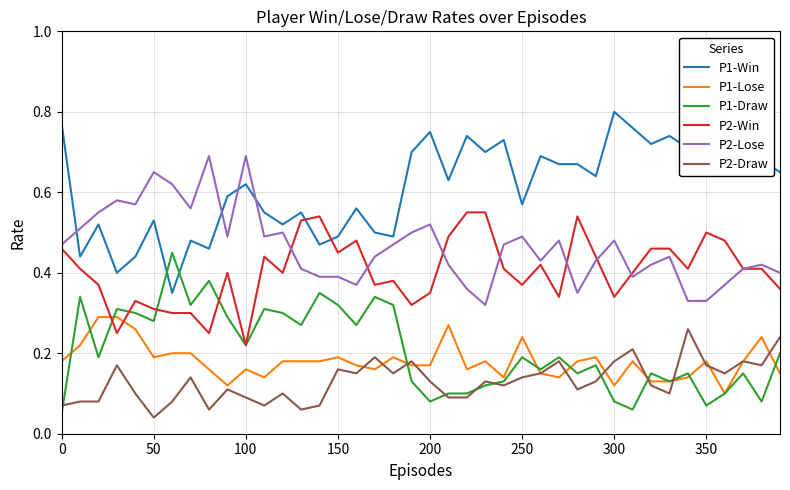

True or false: P1-Win and P2-Draw intersect in this chart.

False